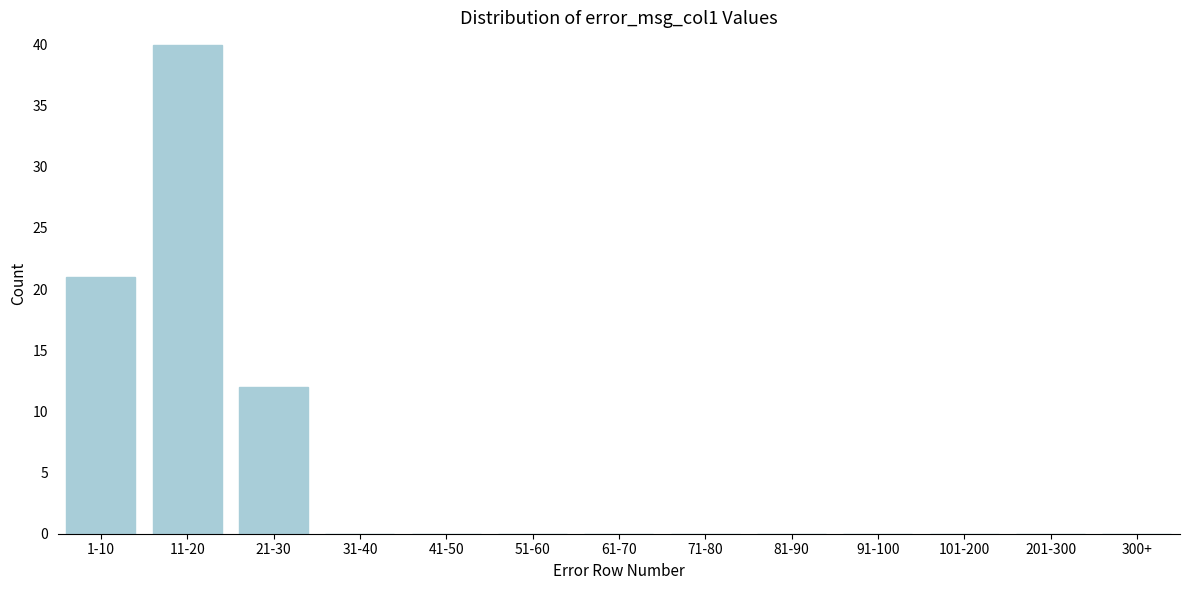

Reading left to right, list all the values displayed in this chart.

1-10=21	11-20=40	21-30=12	31-40=0	41-50=0	51-60=0	61-70=0	71-80=0	81-90=0	91-100=0	101-200=0	201-300=0	300+=0